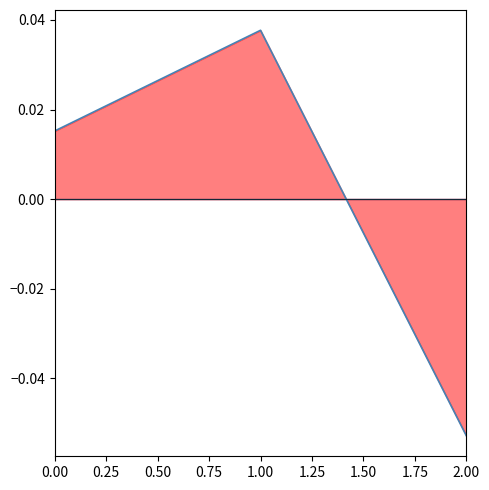

How many data points does each series have?

3